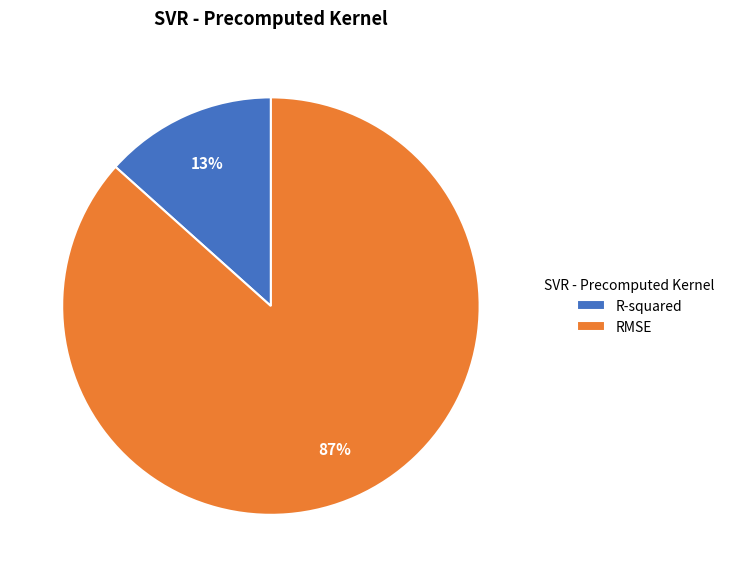

Is there any slice that represents more than half of the pie?

Yes